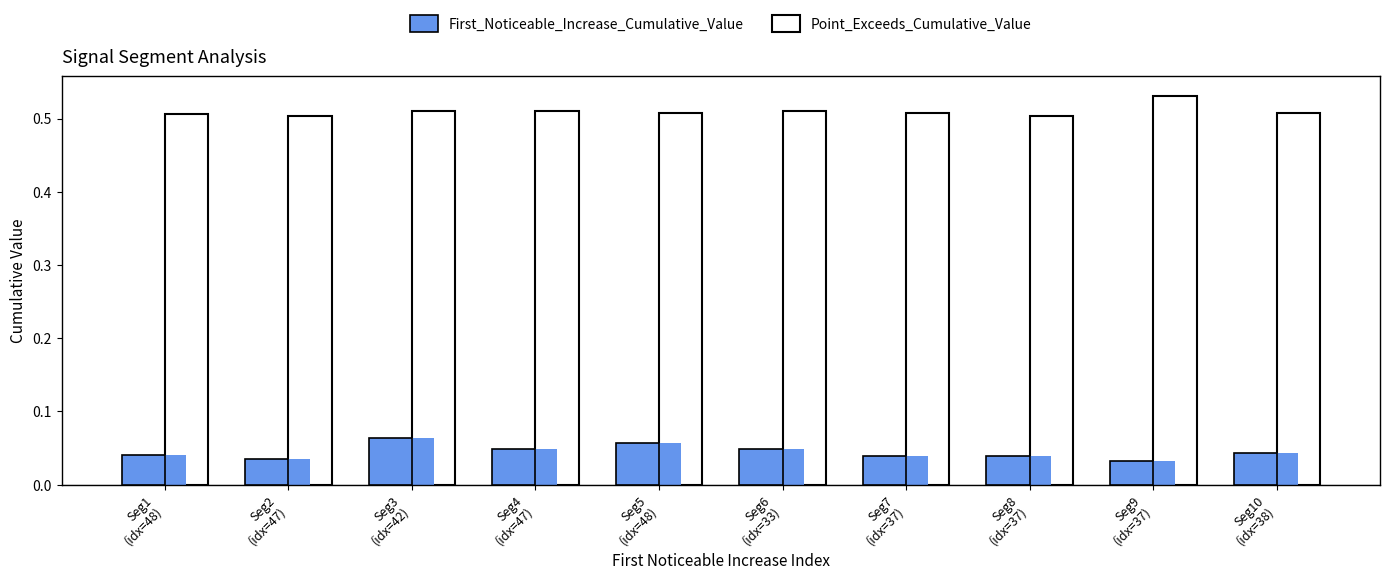

Between Seg3
(idx=42) and Seg10
(idx=38), which is larger?

Seg3
(idx=42)